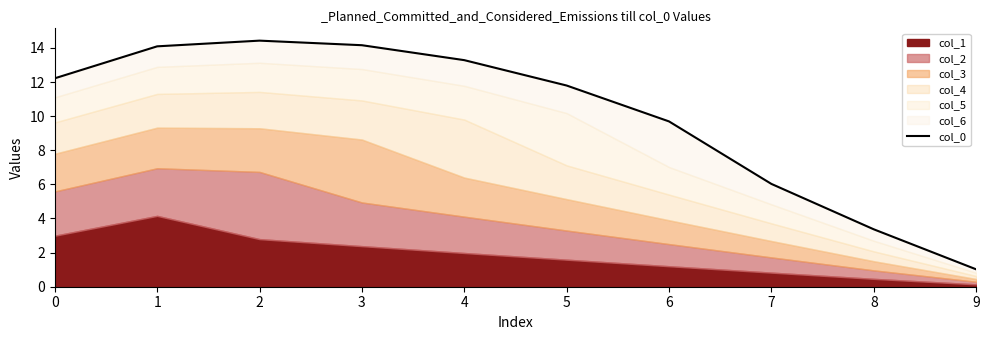

How many lines are shown in the chart?

1